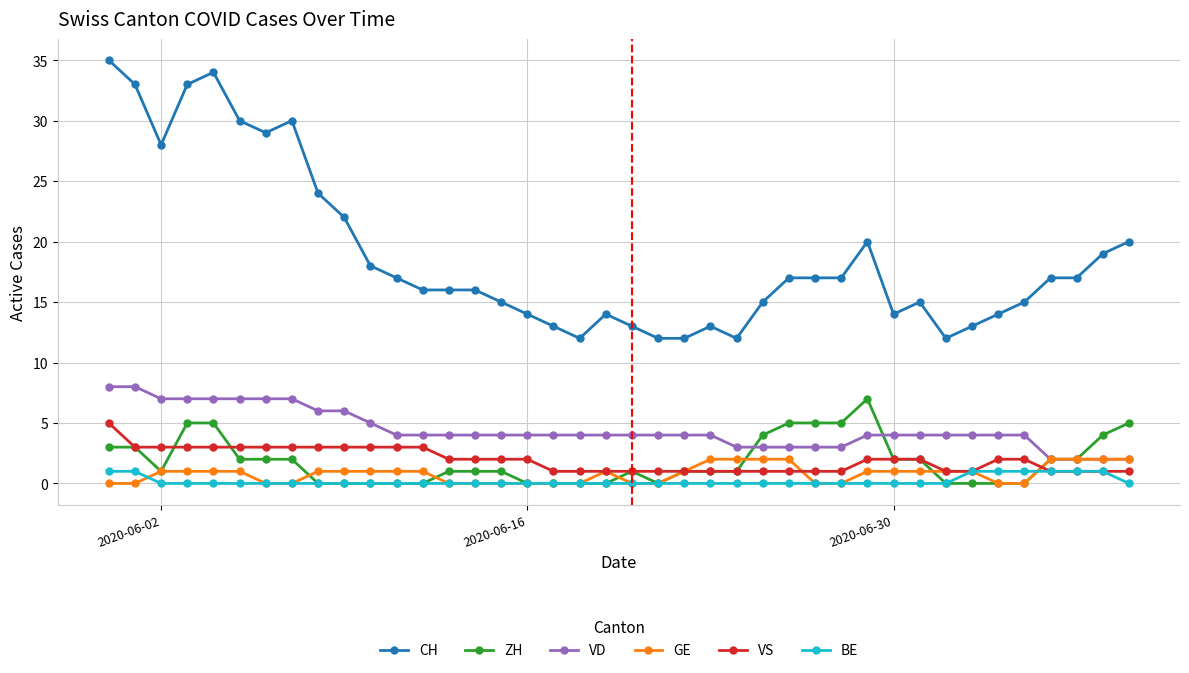

Which series ends up on top after the final intersection of BE and ZH?

ZH